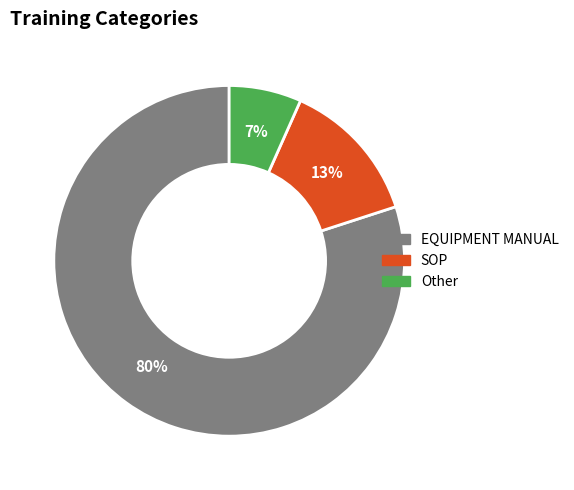

What is the smallest slice in the pie chart?

Other